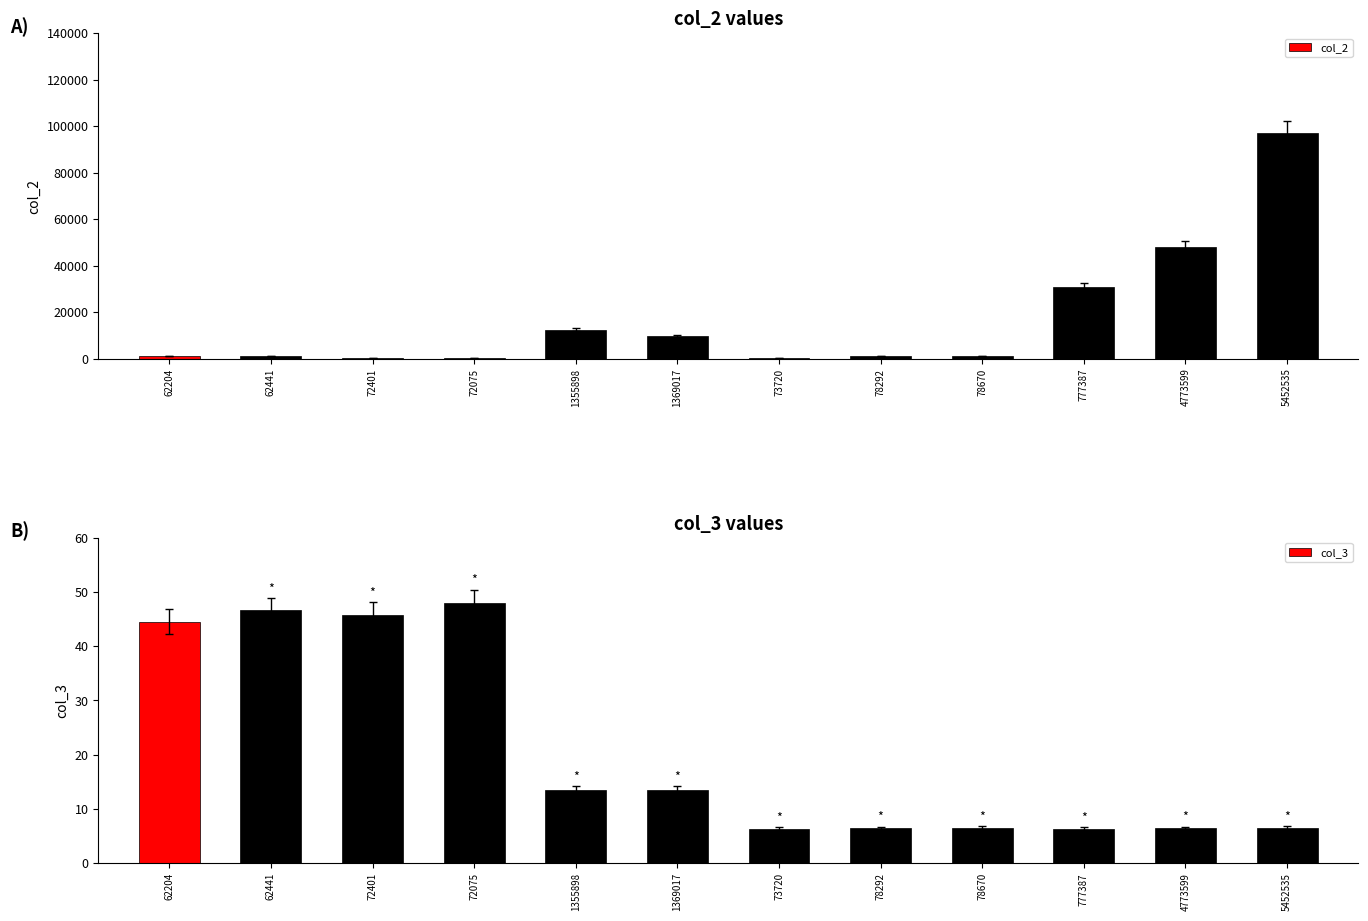

Which series changed the most between 1369017 and 73720?

col_2